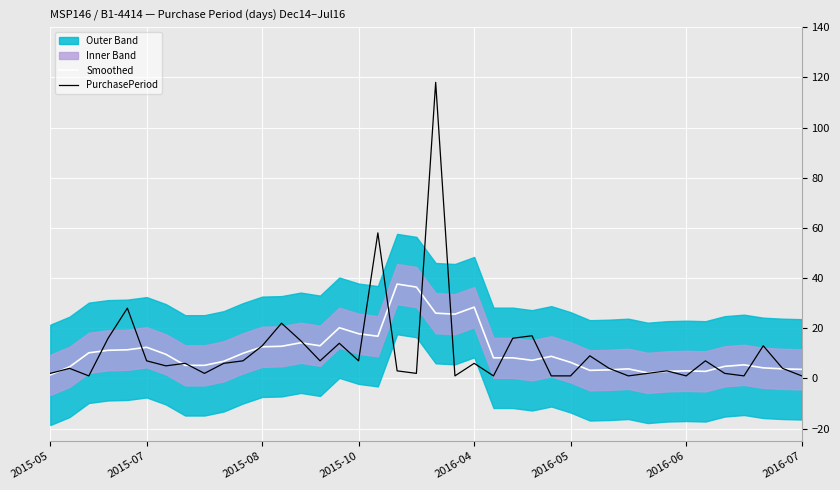

The value of PurchasePeriod at 21 is 1.4. True or false?

False